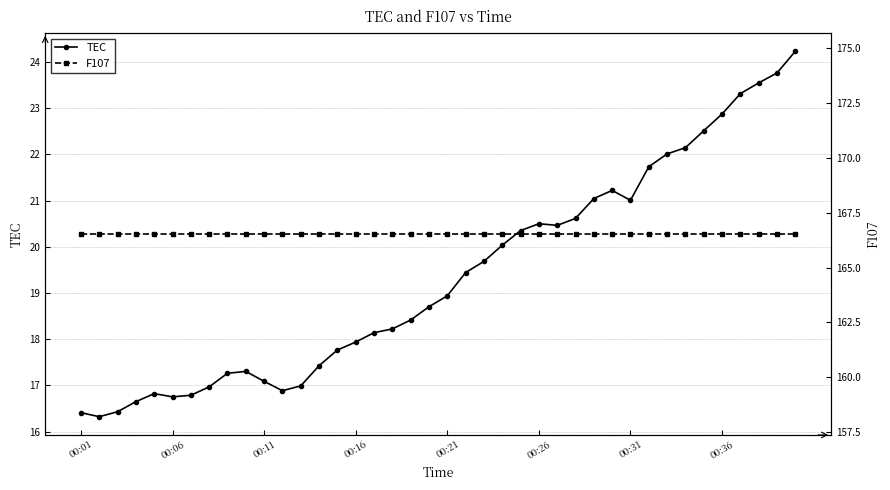

Which series has the widest spread of values?

TEC